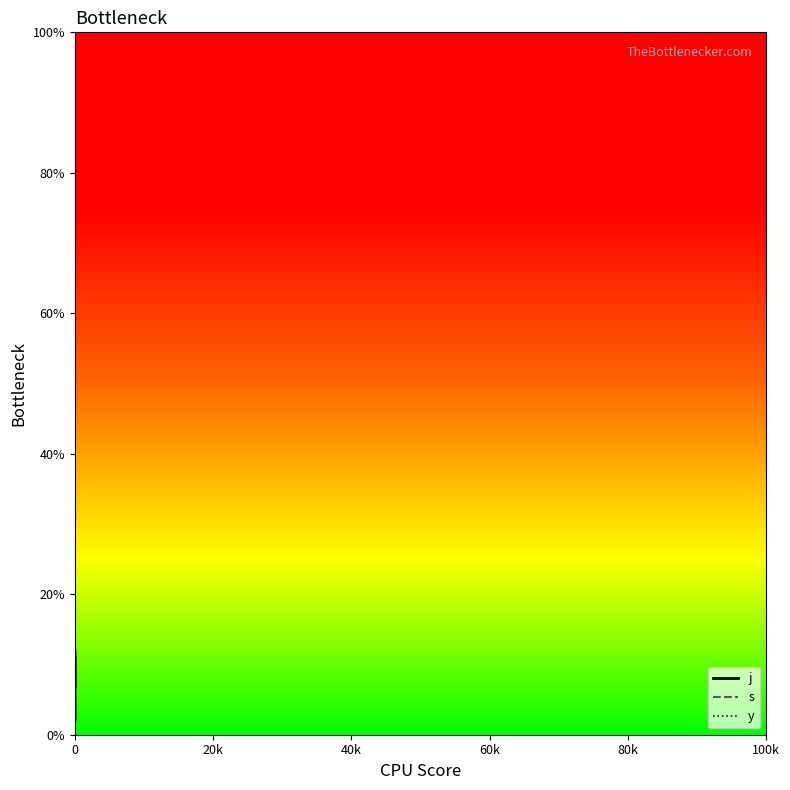

What are all the series names shown in the legend?

j, s, y